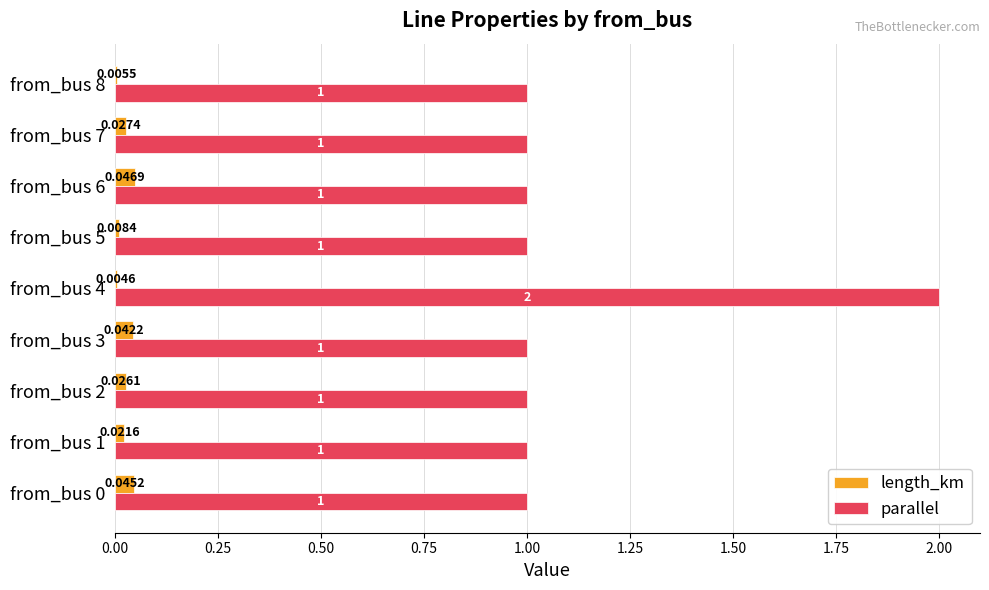

What is the total value across all series at from_bus 6?

1.0